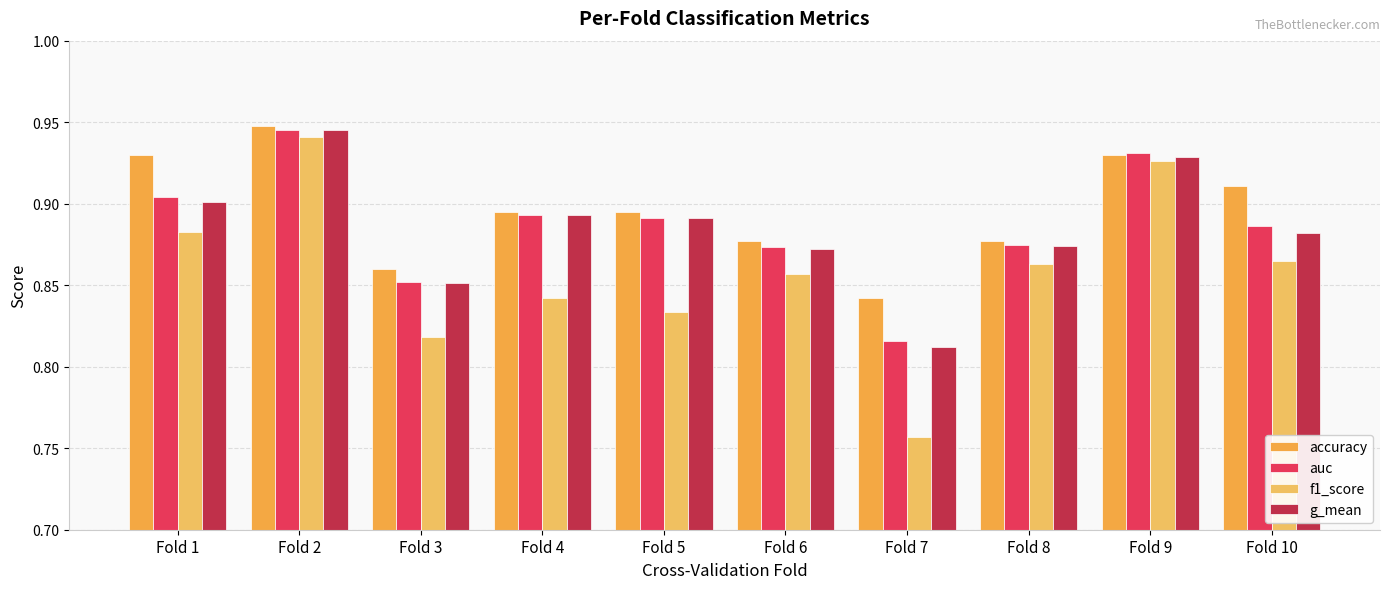

Which series has the largest total across all categories?

accuracy